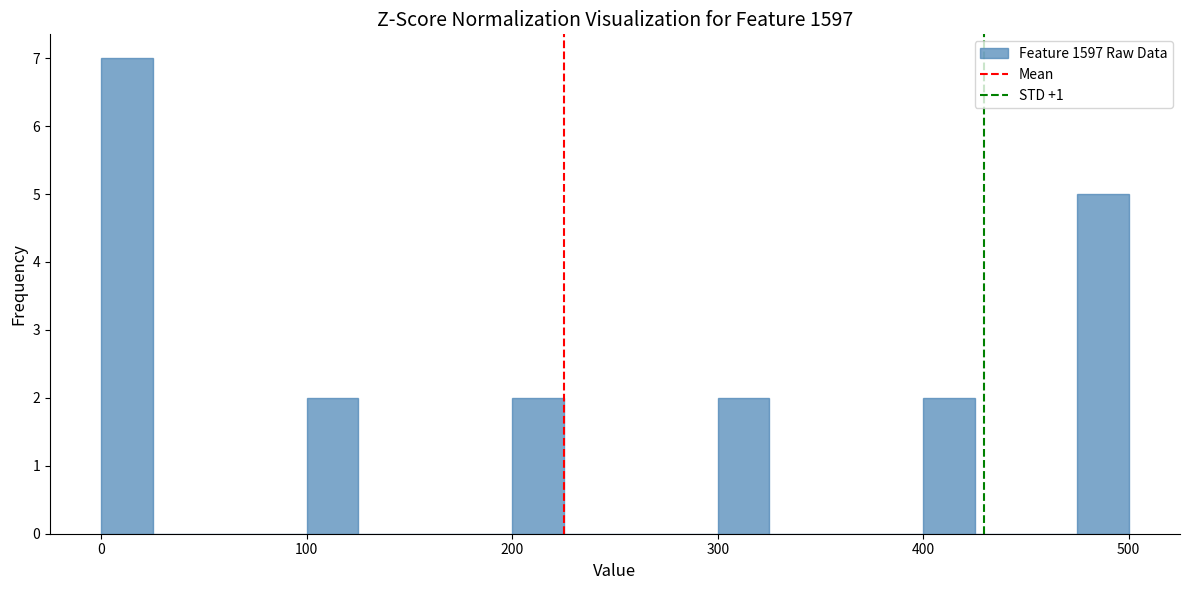

Read against the x-axis, roughly where is the centre of the tallest bar?

10